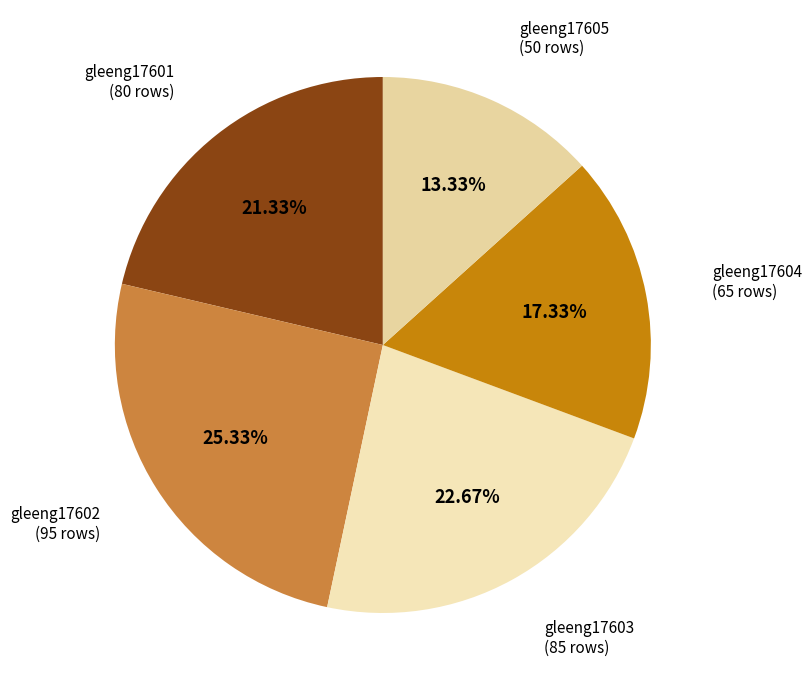

Count the number of slices in the pie.

5